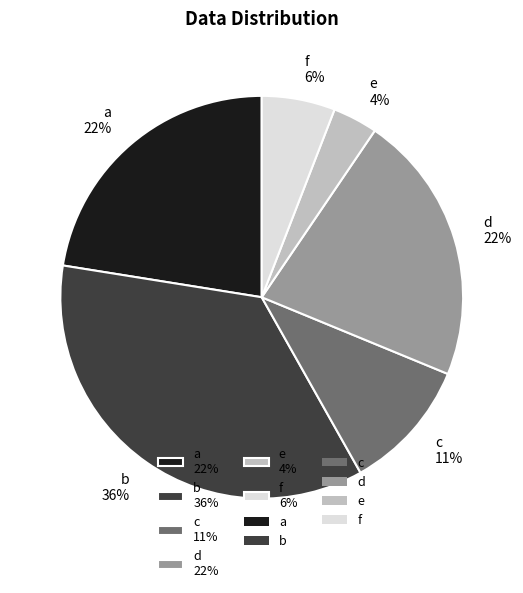

Approximately how many times larger is the value at f compared to a?

0.3